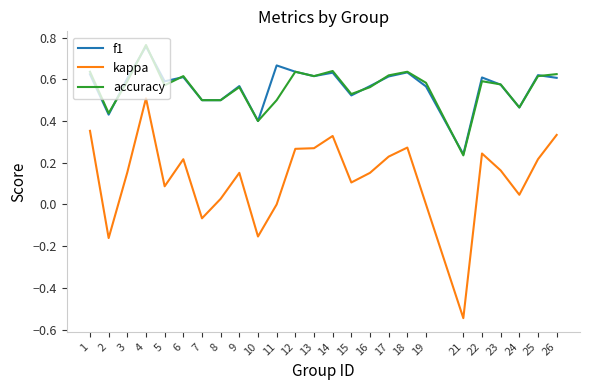

True or false: kappa and accuracy intersect in this chart.

False